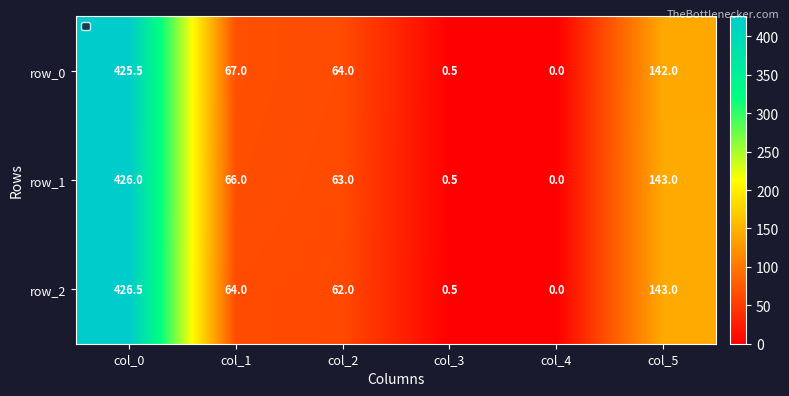

Which label corresponds to the largest value in the chart?

col_0